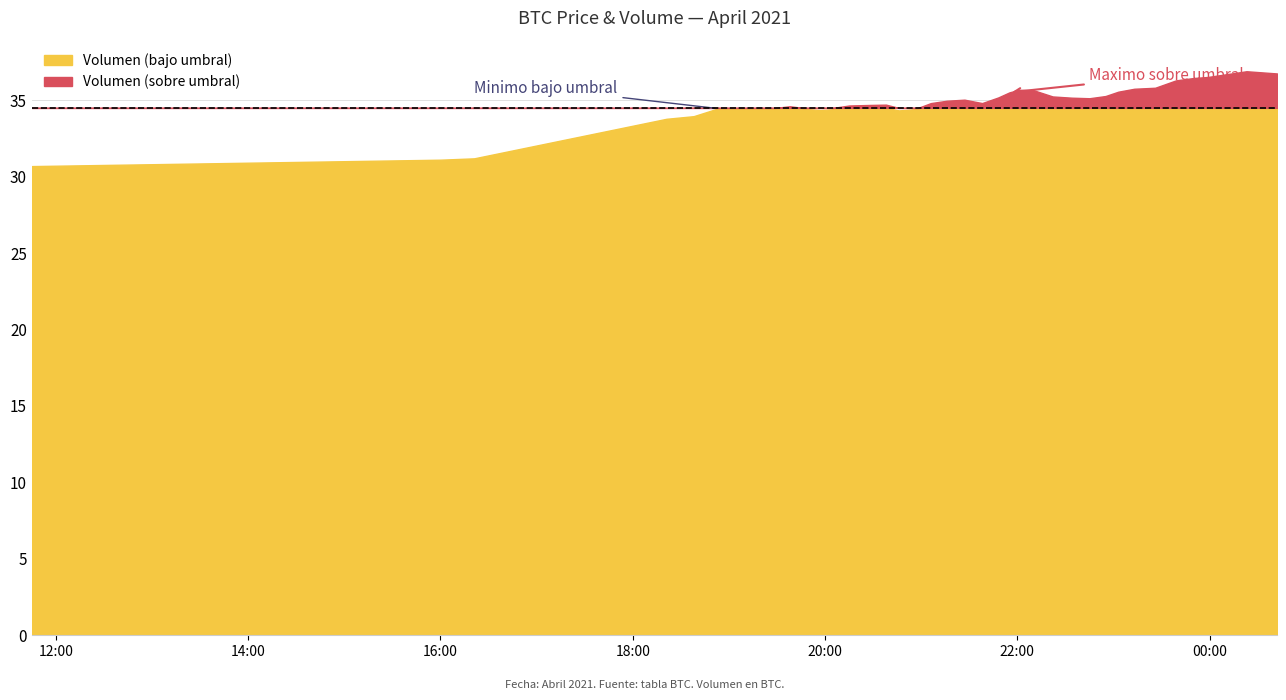

In Minimo, how many points are lower than both neighbors (excluding endpoints)?

6